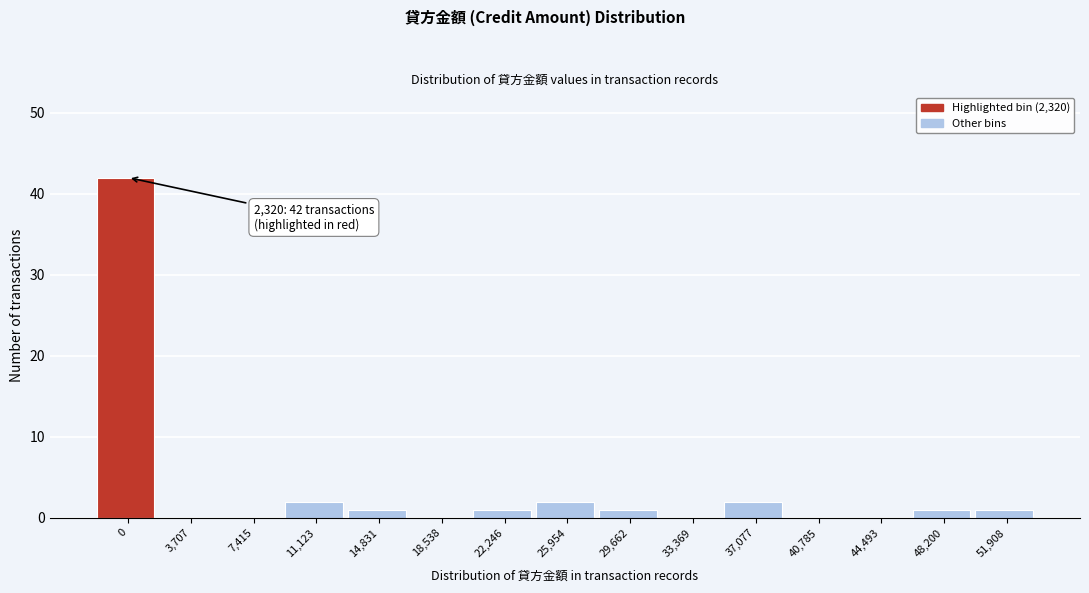

Reading left to right, what are all the values shown in this chart?

0=42	3,707=0	7,415=0	11,123=2	14,831=1	18,538=0	22,246=1	25,954=2	29,662=1	33,369=0	37,077=2	40,785=0	44,493=0	48,200=1	51,908=1